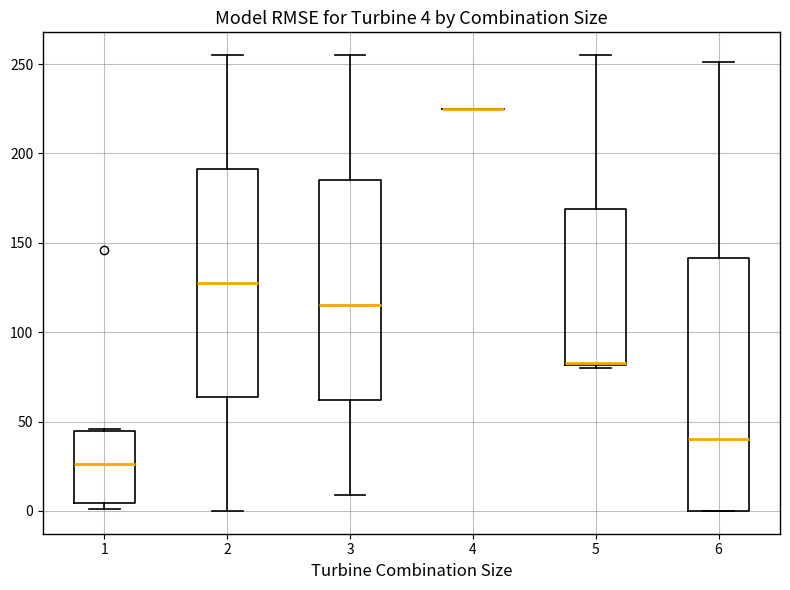

Comparing the boxes themselves (not the whiskers), which one is the tallest?

6